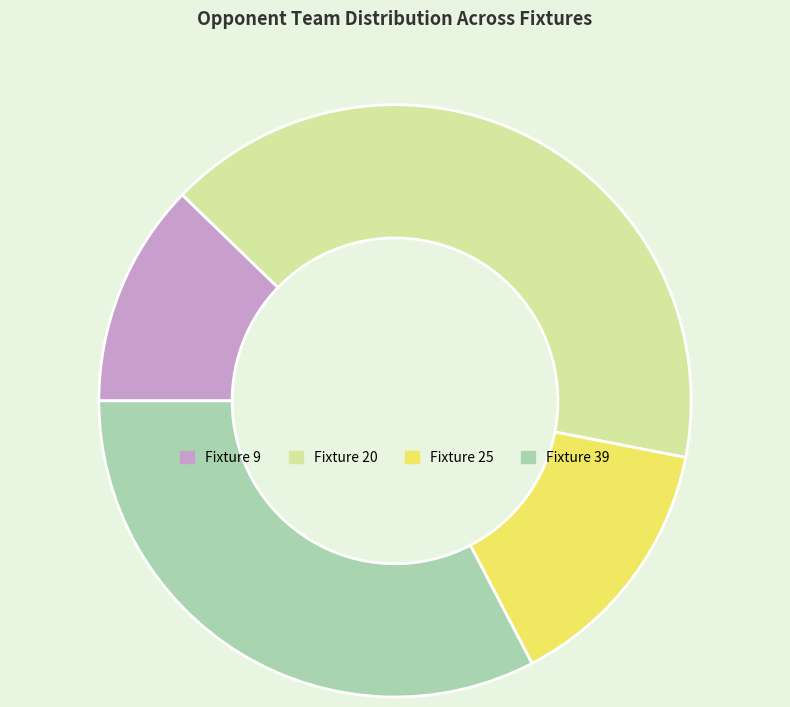

Is Fixture 39 the majority of the pie?

No